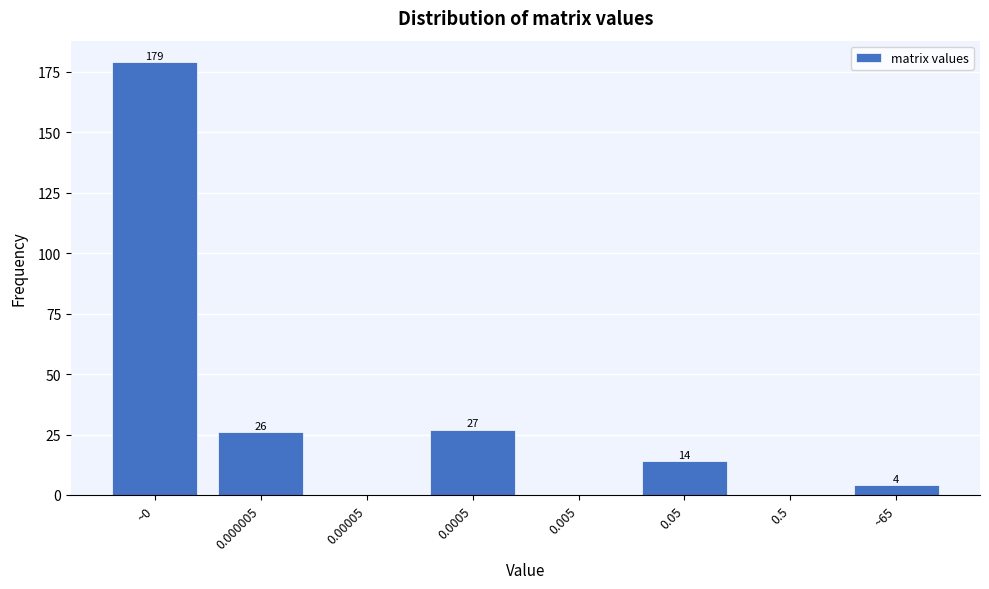

Reading left to right, what are all the values shown in this chart?

~0=179	0.000005=26	0.00005=0	0.0005=27	0.005=0	0.05=14	0.5=0	~65=4